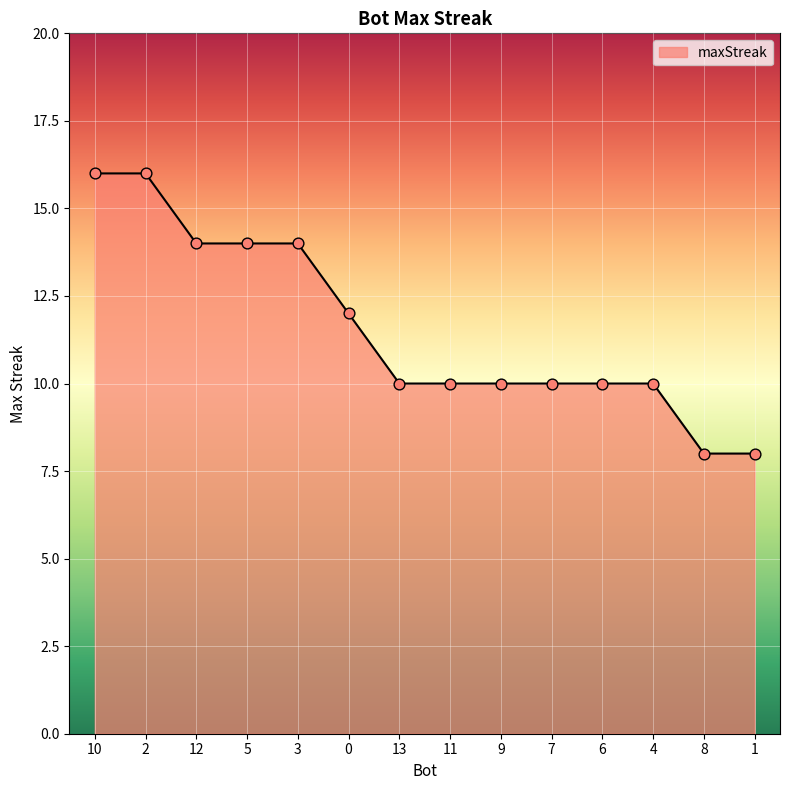

Between 5 and 4, which is larger?

5